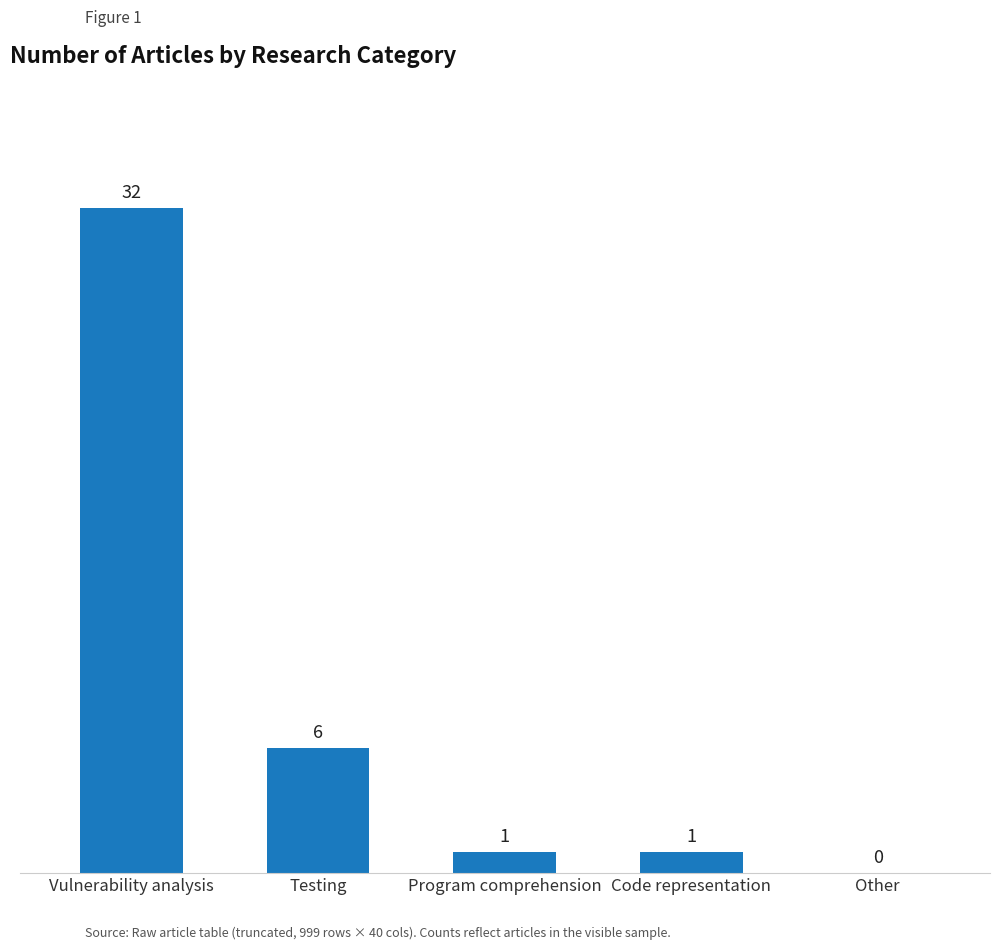

What is the sum of all values?

40